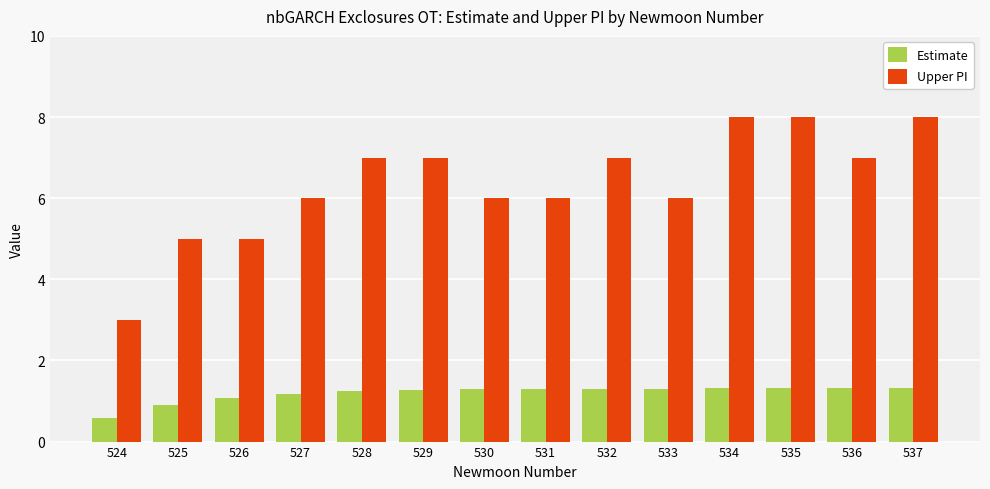

Rank the series at 537 from lowest to highest value.

Estimate, Upper PI